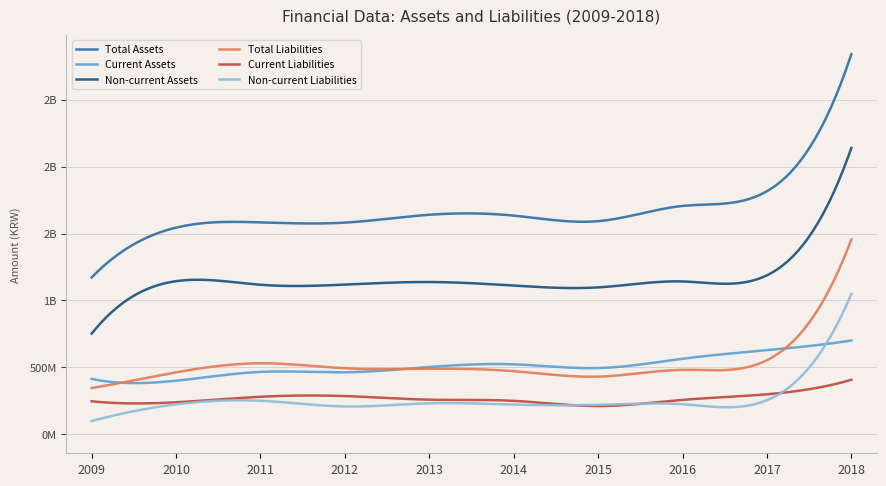

What are all the series names shown in the legend?

Total Assets, Current Assets, Non-current Assets, Total Liabilities, Current Liabilities, Non-current Liabilities